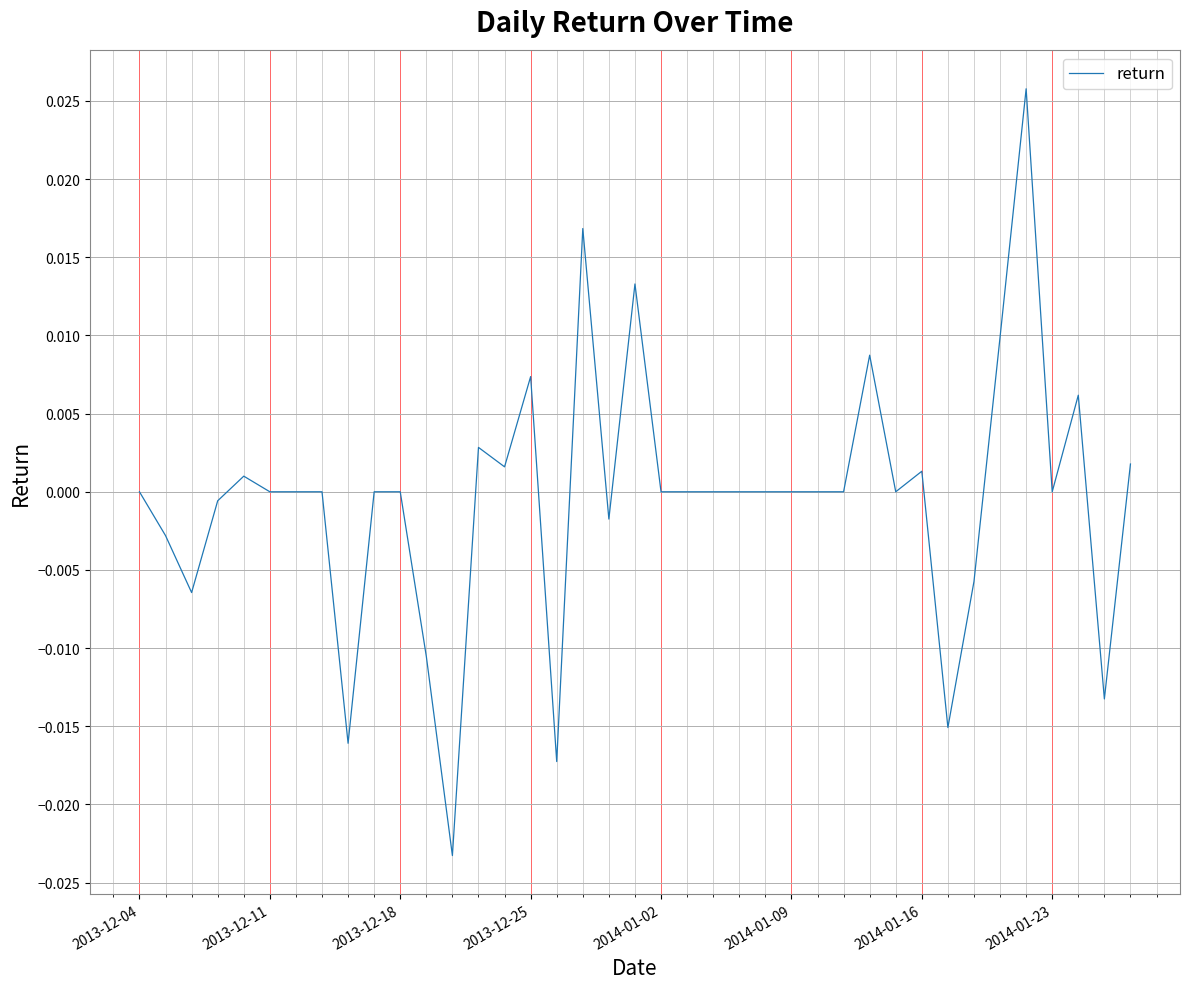

How many points are lower than both their immediate neighbors (excluding endpoints)?

10